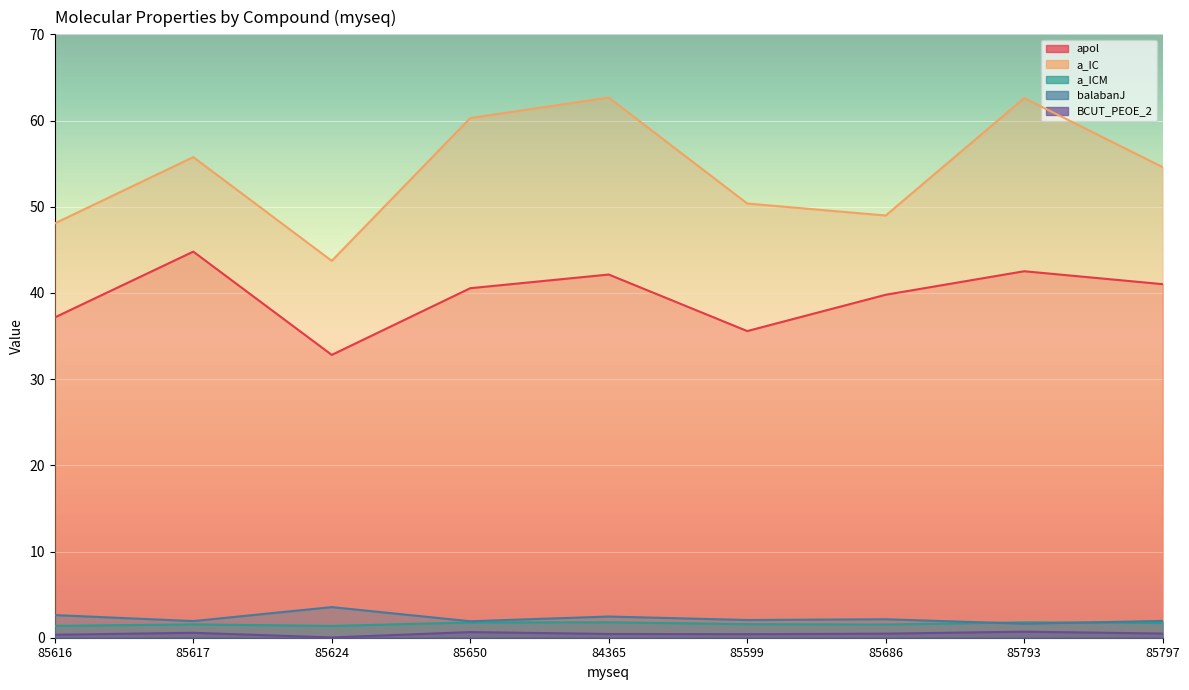

Which series has the largest range (max minus min)?

a_IC